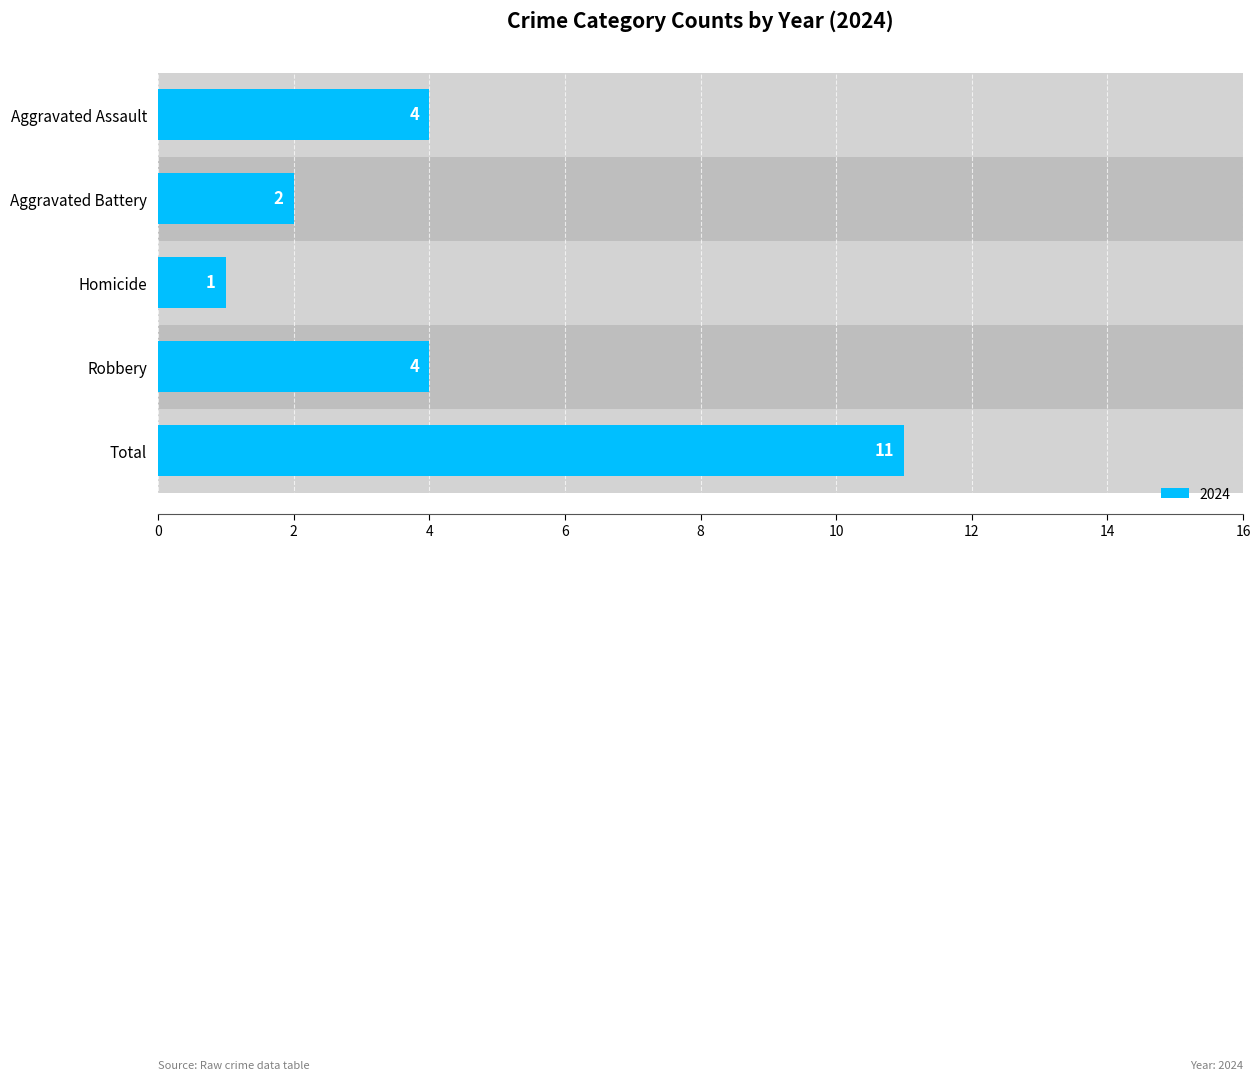

How many groups of bars are there?

5